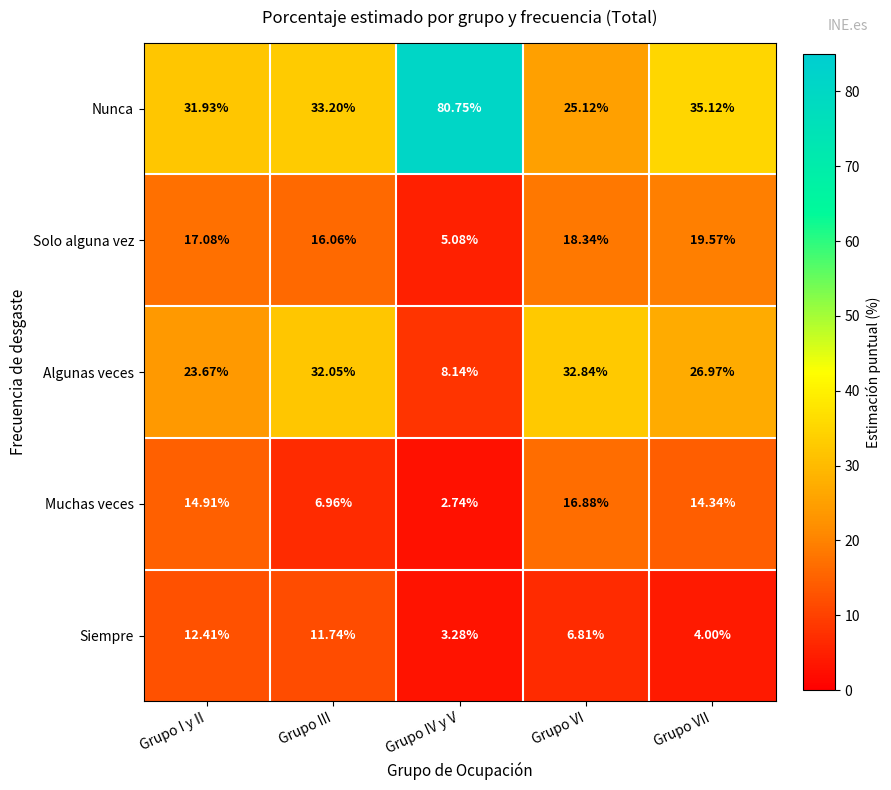

Which series changed the most between Grupo III and Grupo IV y V?

Nunca